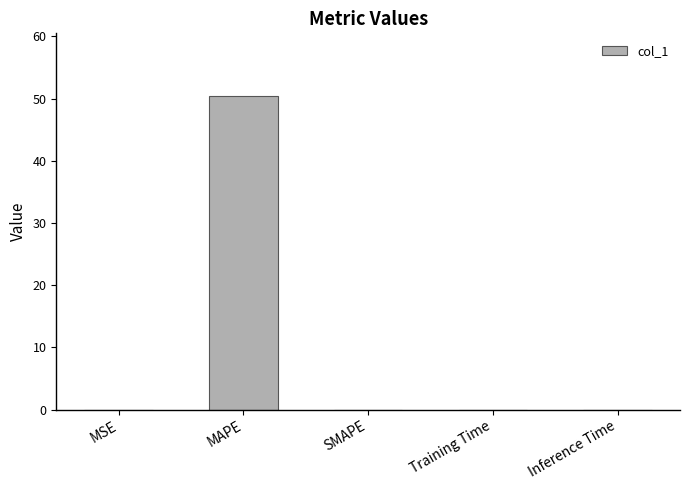

The value at MSE is 0.0. True or false?

True